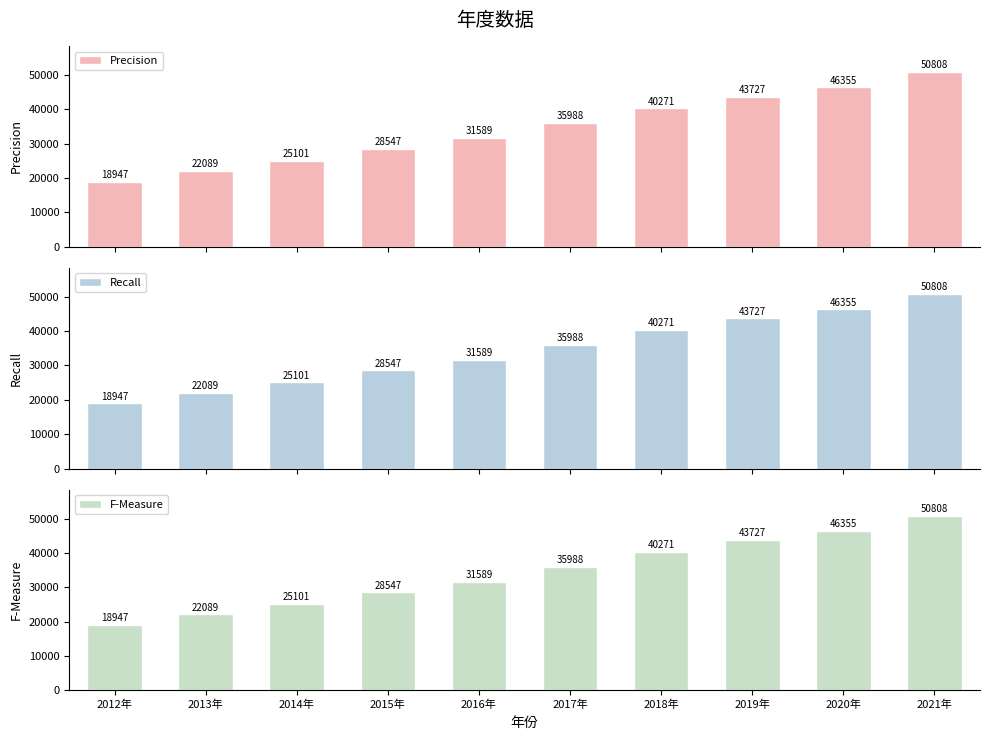

How many values in the Precision series are below 35988?

5